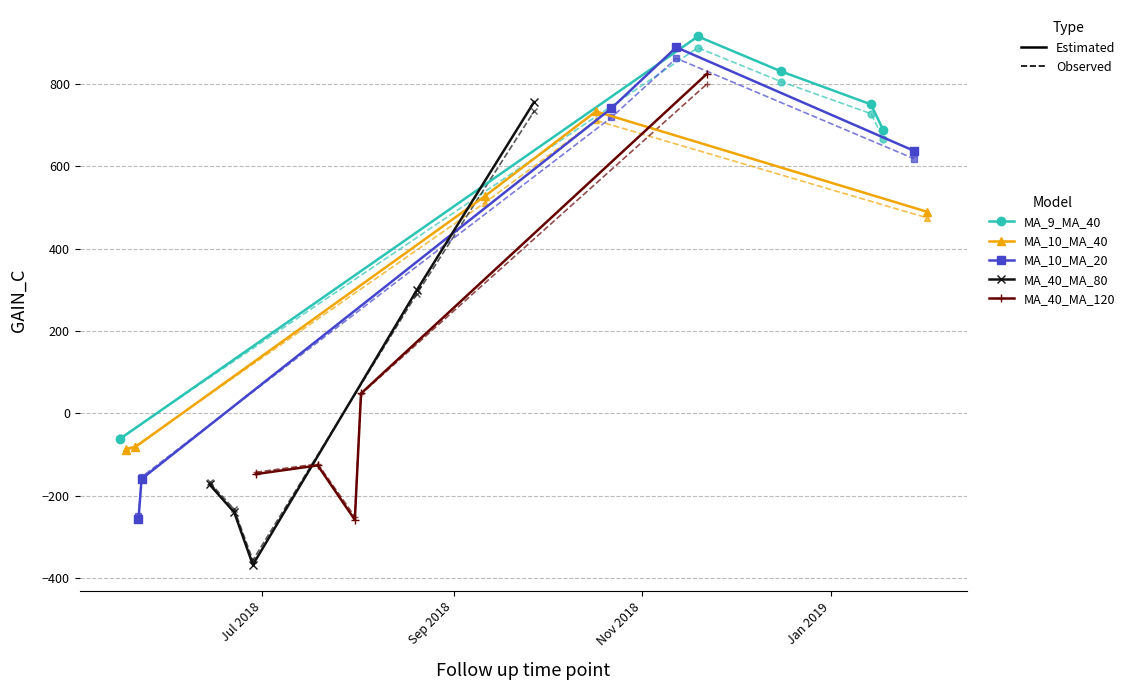

What is the difference between the second highest and minimum values in the MA_9_MA_40 series?

892.0